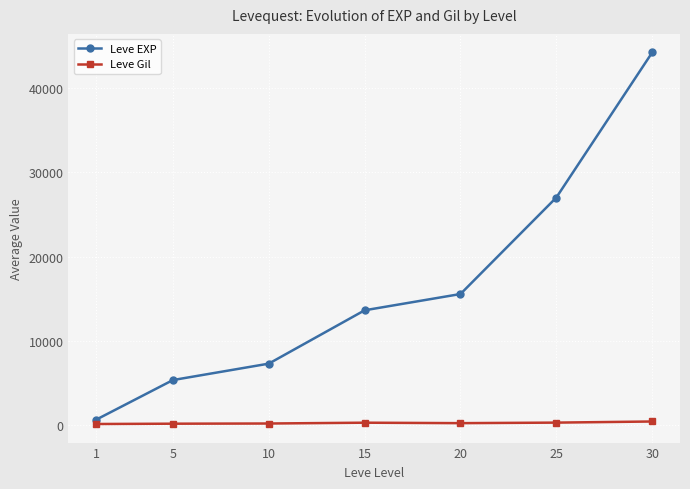

Count the number of data series in this chart.

2